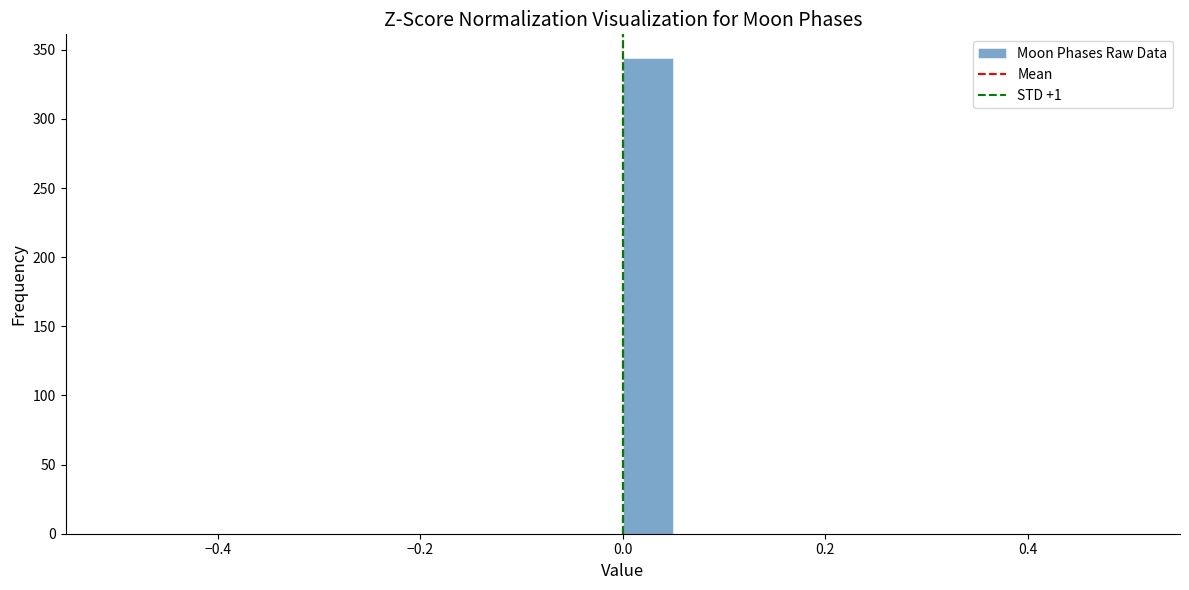

Around what value on the x-axis is the tallest bar? Give the approximate position of its centre, as read against the axis.

0.02